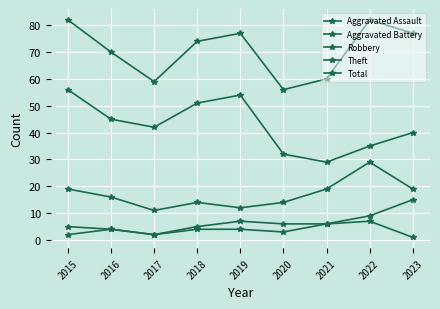

How many distinct data groups are displayed?

5